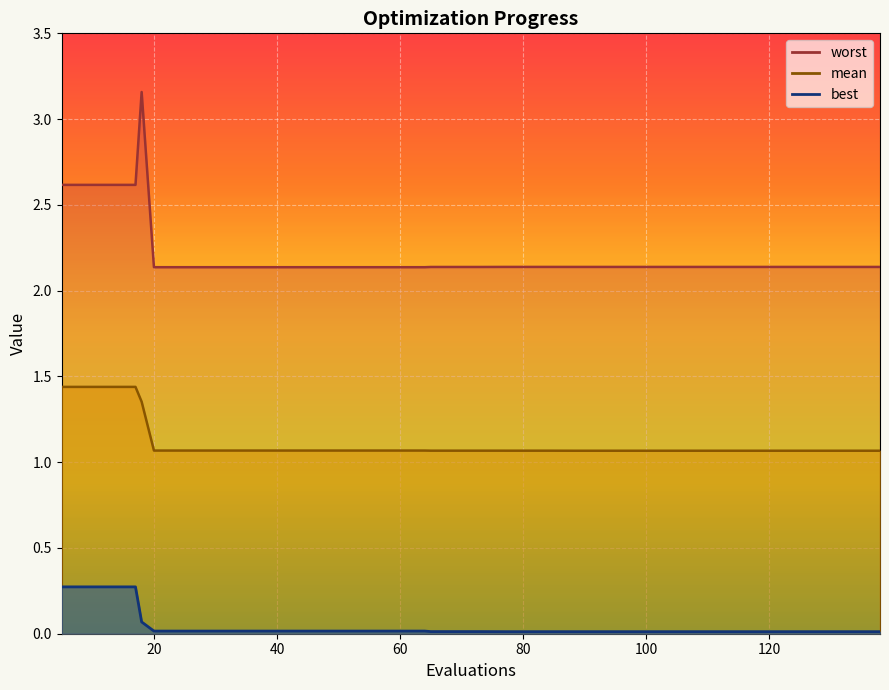

True or false: best and mean cross at least once.

False